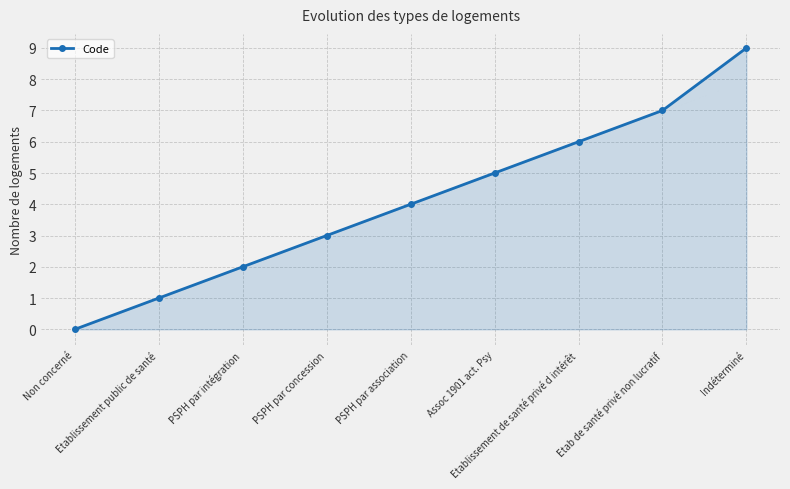

What is the label of the 5th point from the right?

PSPH par association